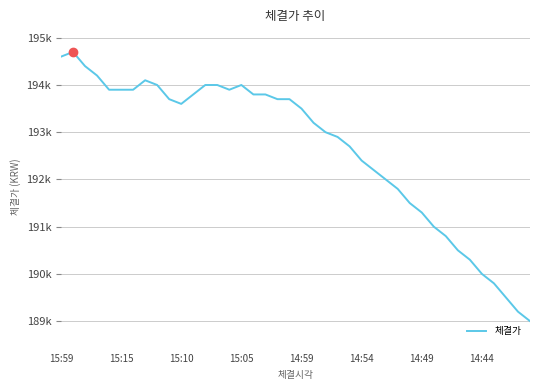

Does the chart display data point markers on the line(s)?

No